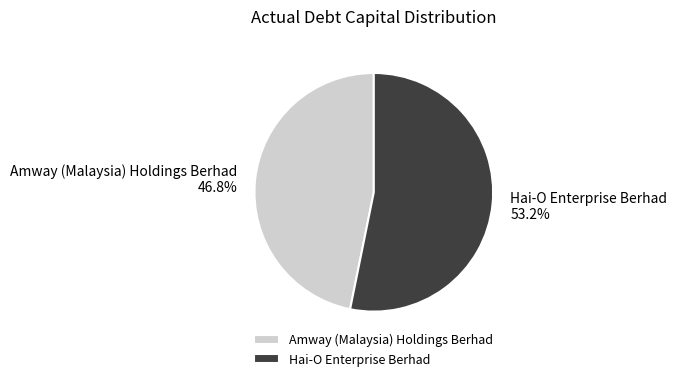

The Hai-O Enterprise Berhad slice represents 53% of the pie. True or false?

True